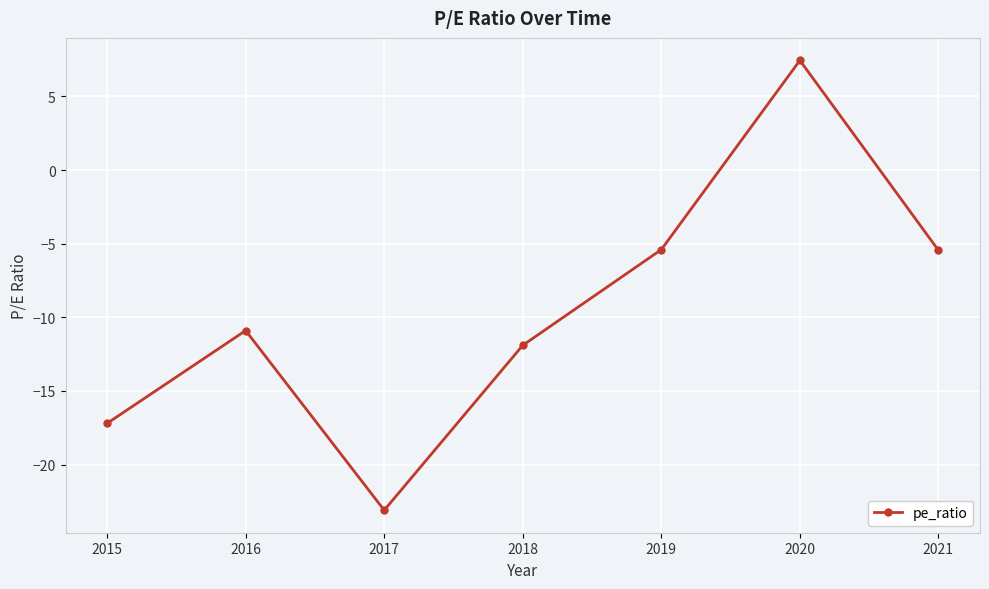

What is the average value?

-9.5